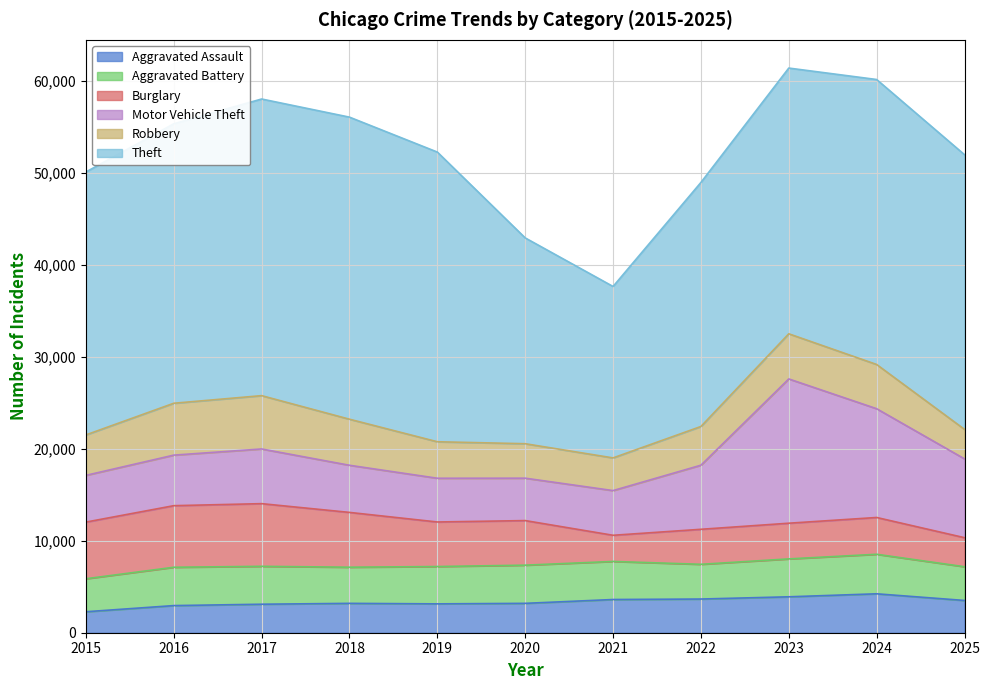

How many intersections are there between Burglary and Motor Vehicle Theft?

1